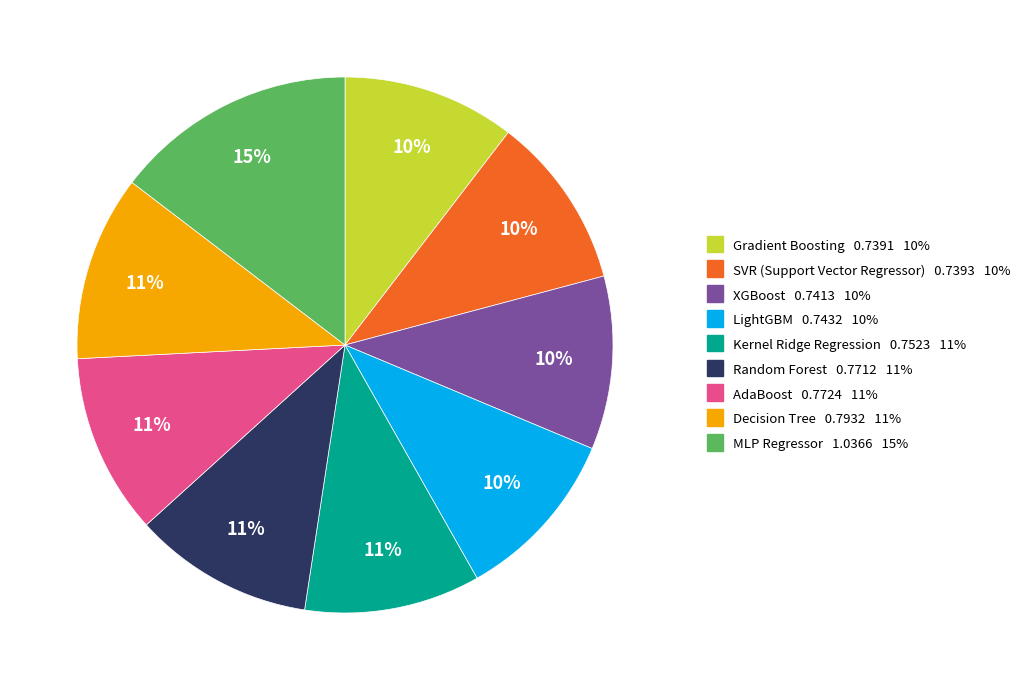

To the nearest percent, what is the combined percentage of AdaBoost and Random Forest?

22%